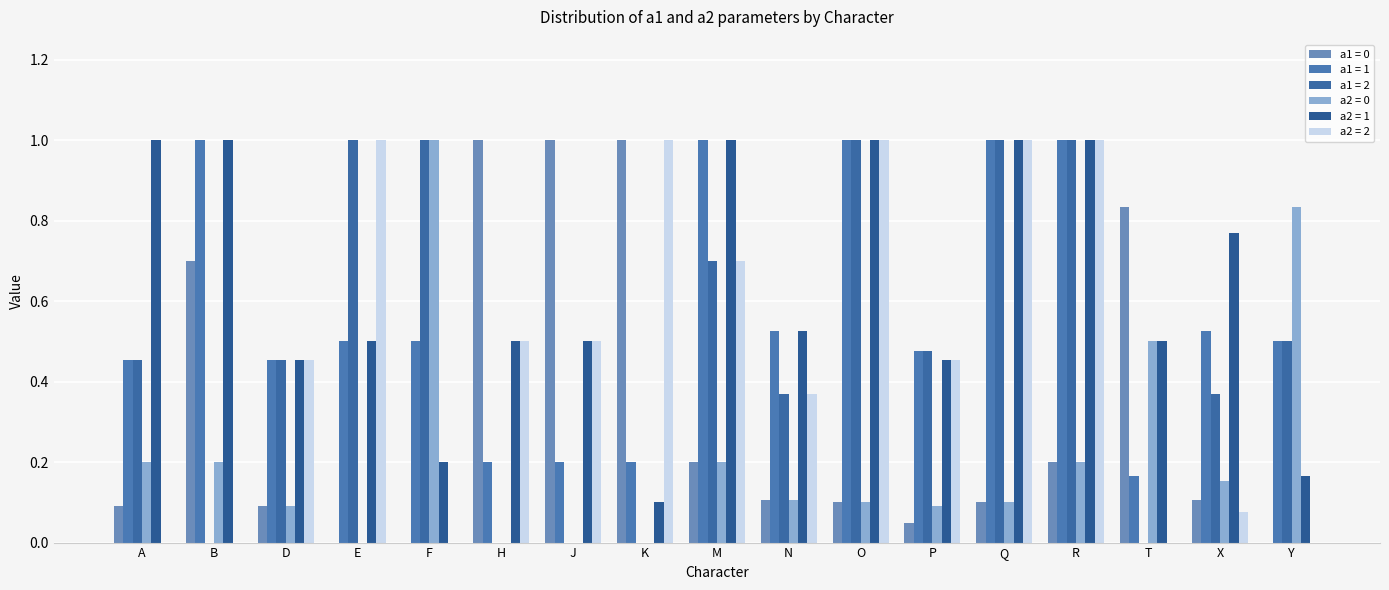

The value of a2 = 2 at O is 1.4. True or false?

False